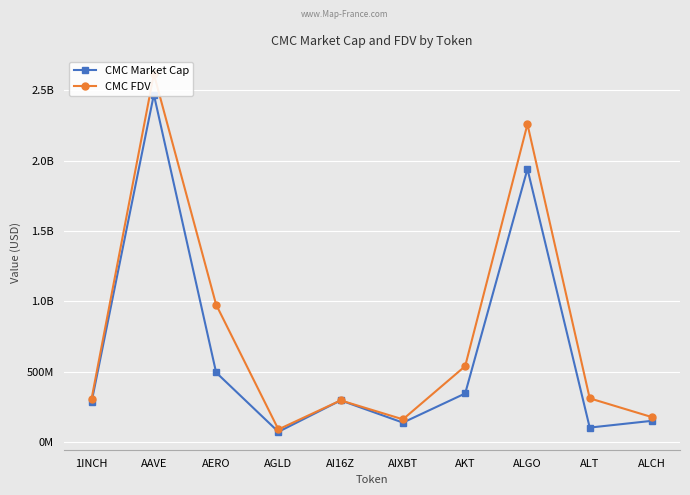

Reading left to right, transcribe all the data shown in this chart.

CMC Market Cap: 283688858.2	2469472089.8	492959197.5	71050699.5	294606364.6	136596655.4	343924988.6	1940348837.2	101220457.3	149289105.0
CMC FDV: 307014891.3	2615520876.1	975385317.0	88227487.6	294606715.5	159850489.9	538203460.5	2258499632.0	309206923.9	175634241.2